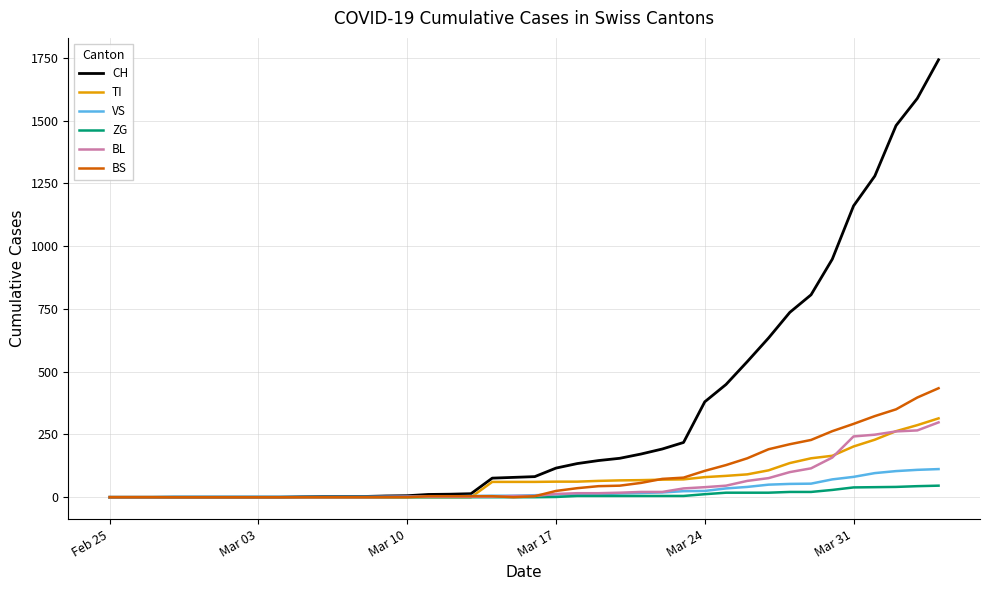

Does the chart have visible grid lines?

Yes